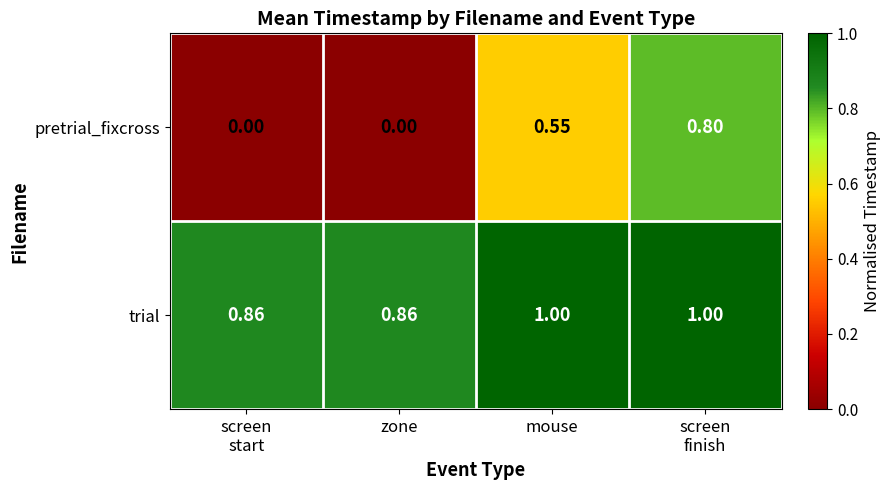

List the series in order of their peak value, lowest first.

pretrial_fixcross, trial